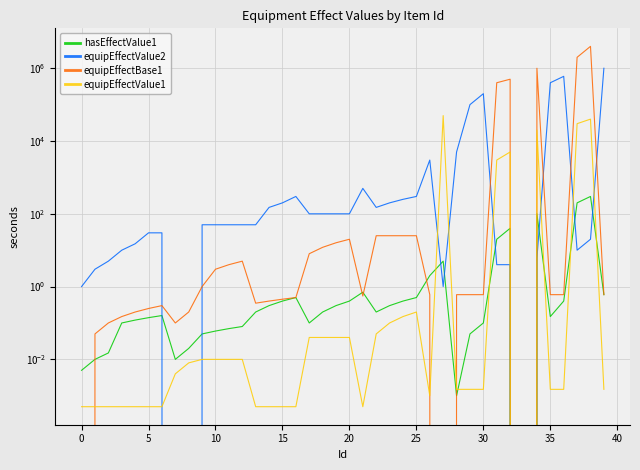

What is the label of the 3rd point from the right?

37